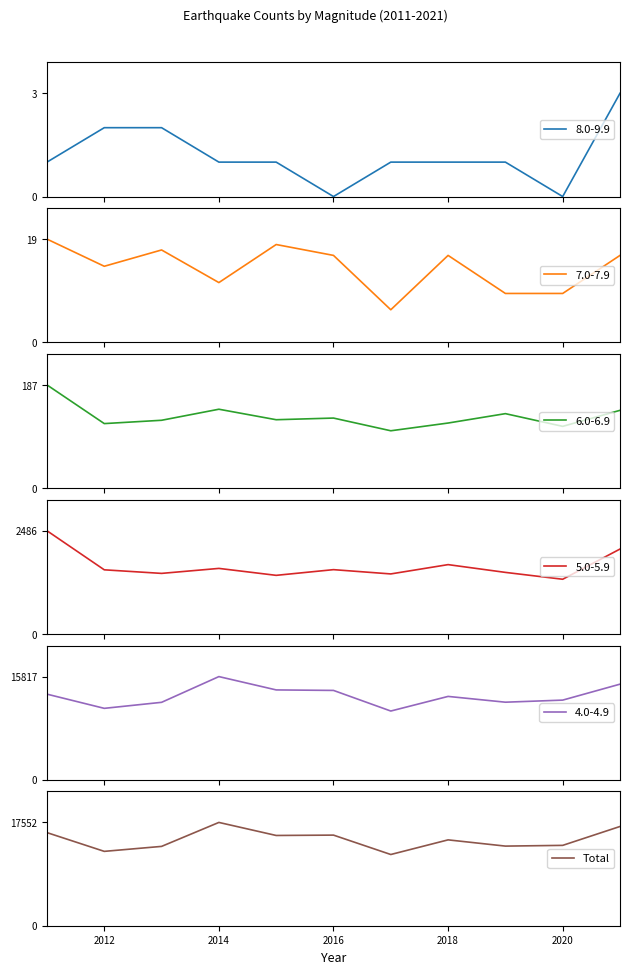

The Total series shows 20946 at 2018. True or false?

False